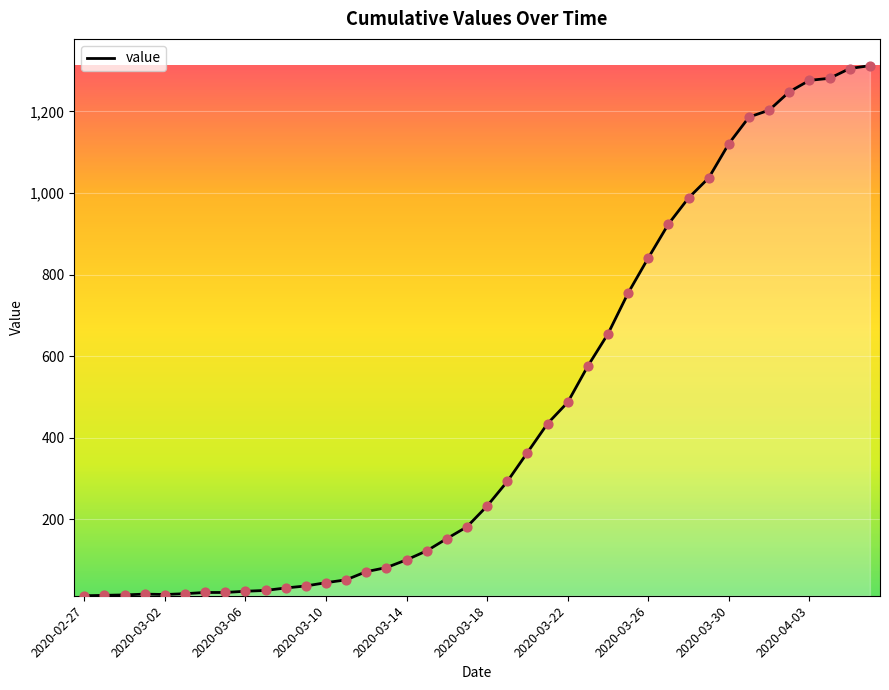

What is the greatest value displayed?

1312